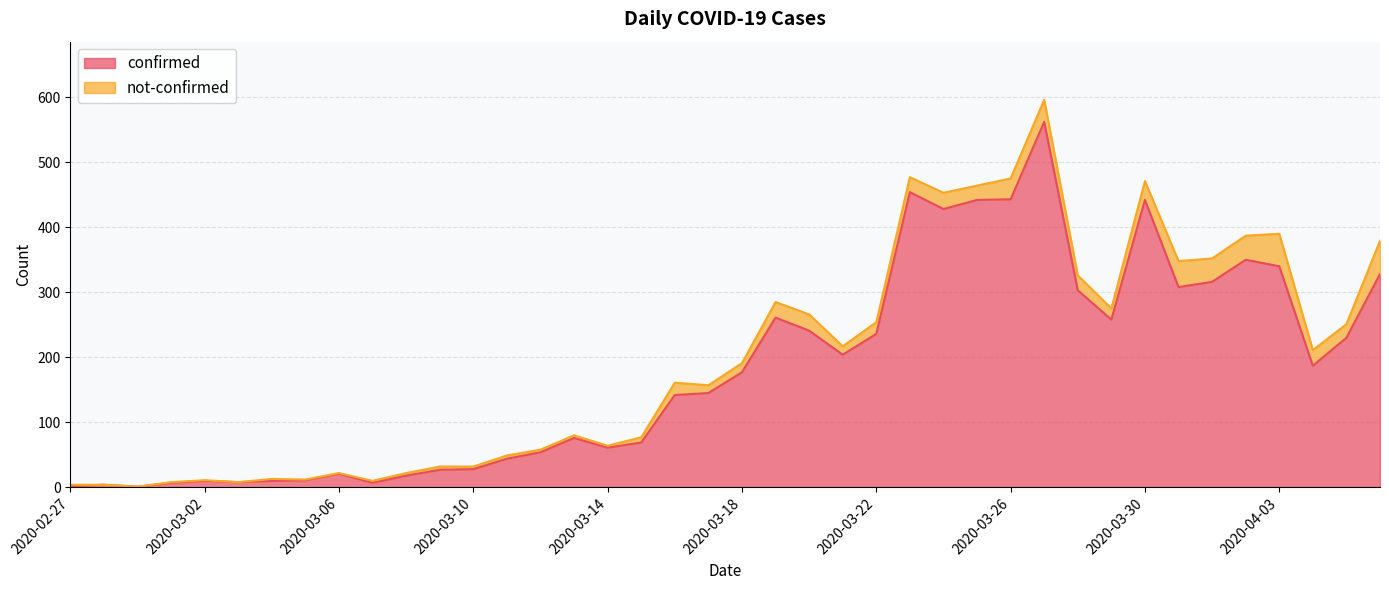

What is the average value?

181